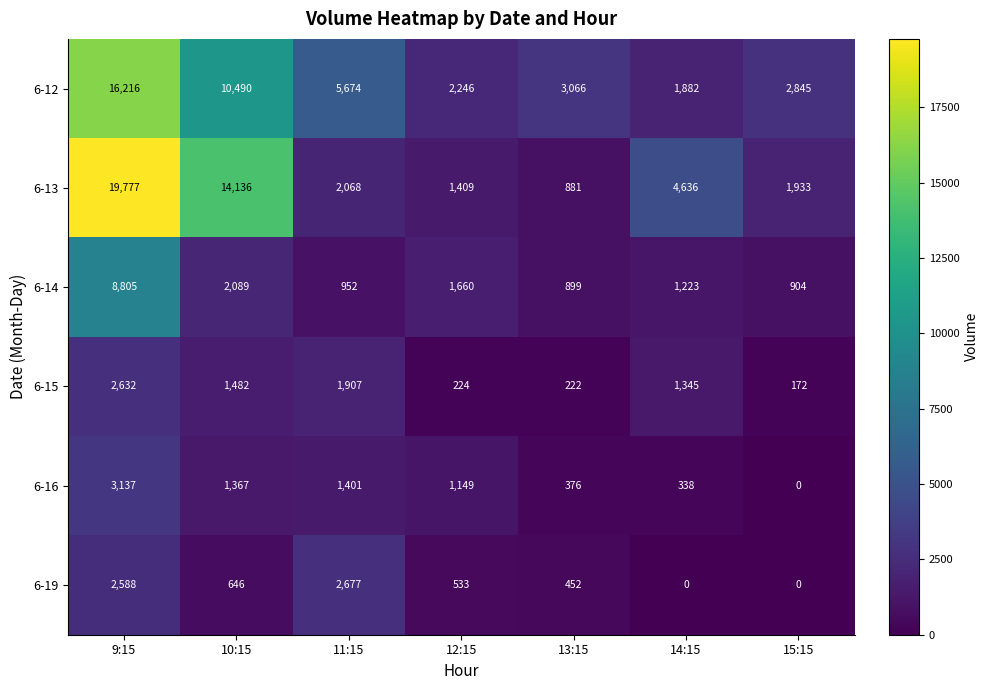

List the series in order of their peak value, highest first.

6-13, 6-12, 6-14, 6-16, 6-19, 6-15